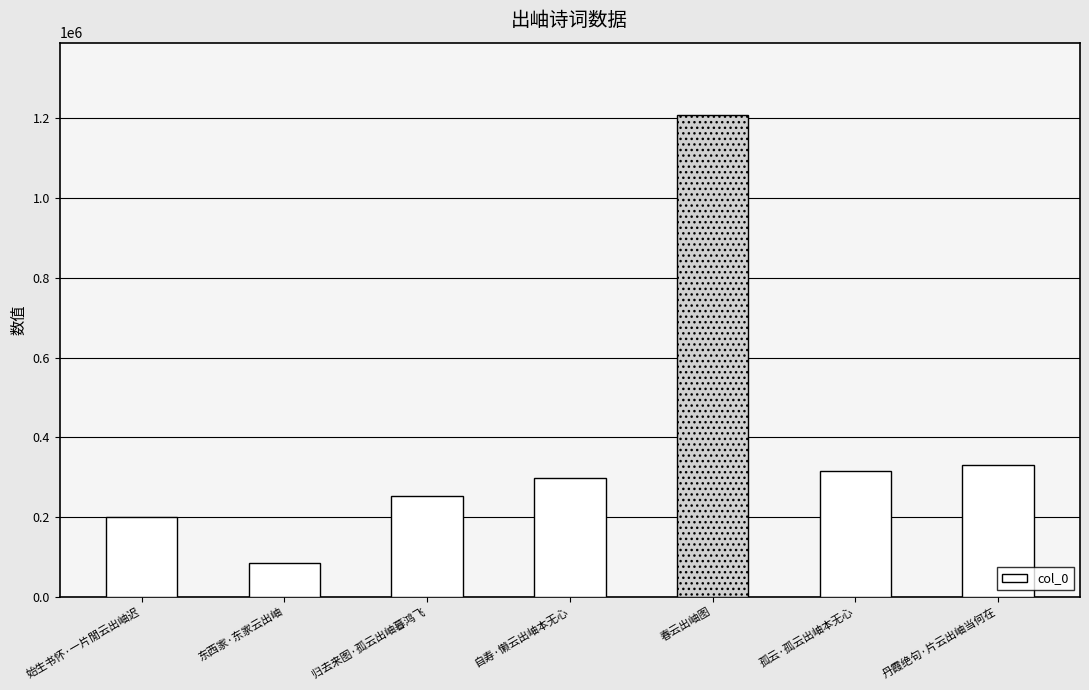

Are the bars horizontal?

No